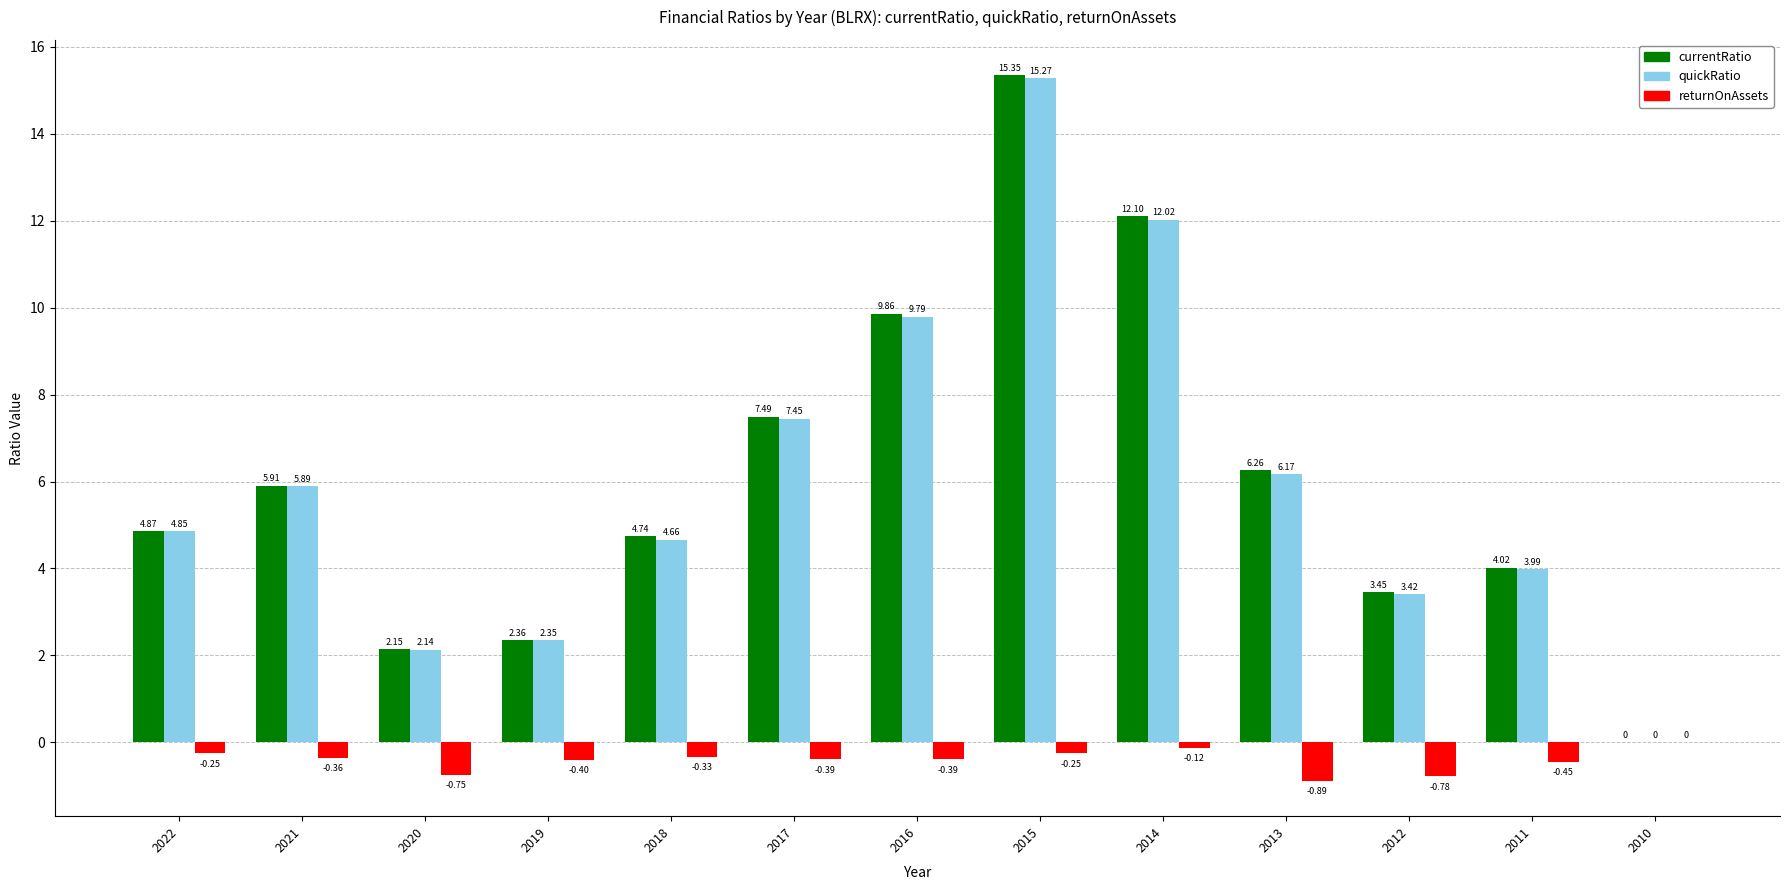

Between 2022 and 2011, which series saw the biggest shift?

quickRatio